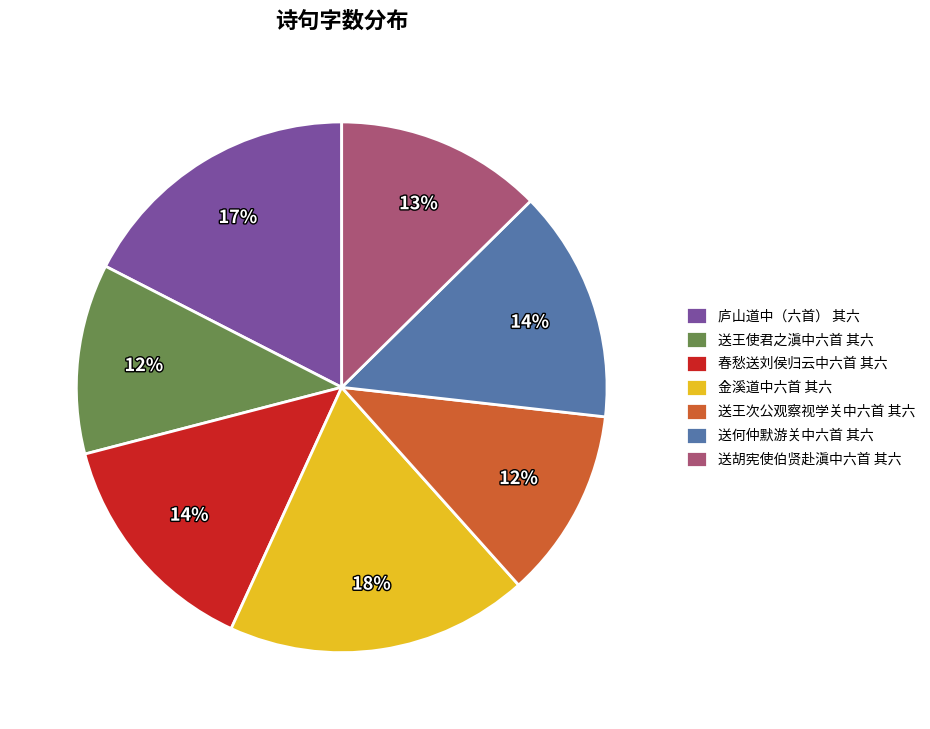

How many slices are in this pie chart?

7